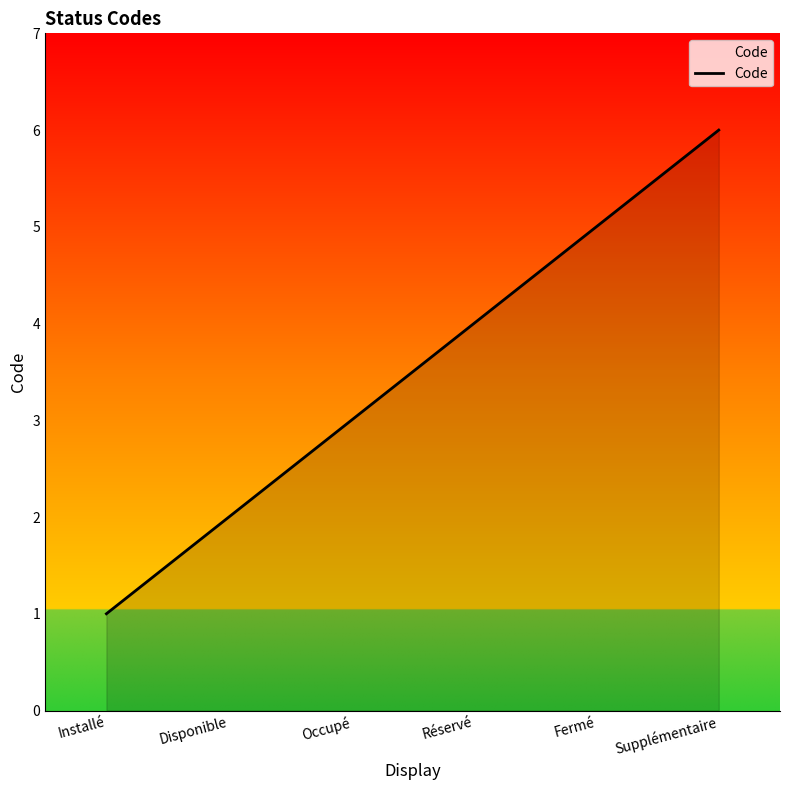

What is the ratio of the value at Supplémentaire to the value at Fermé?

1.2